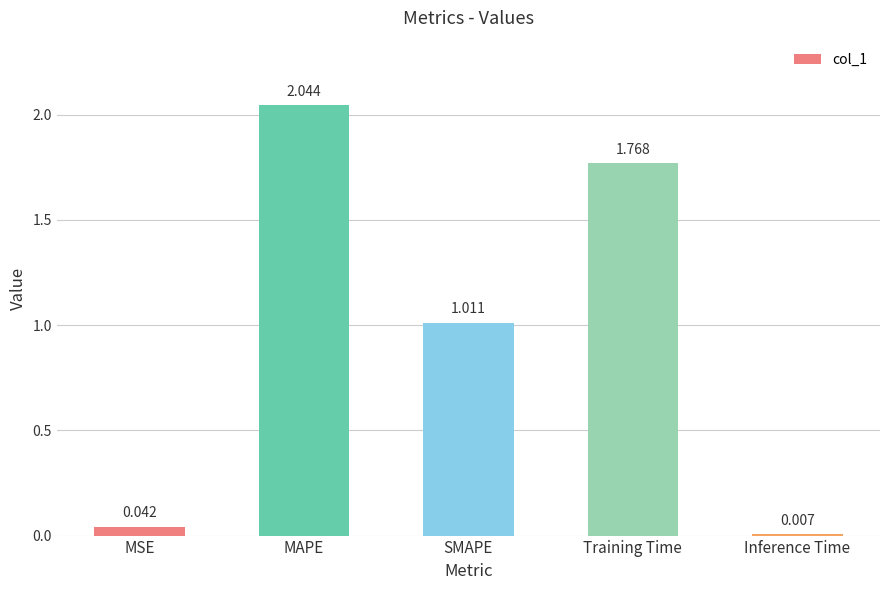

Which category has the highest value across all series?

MAPE